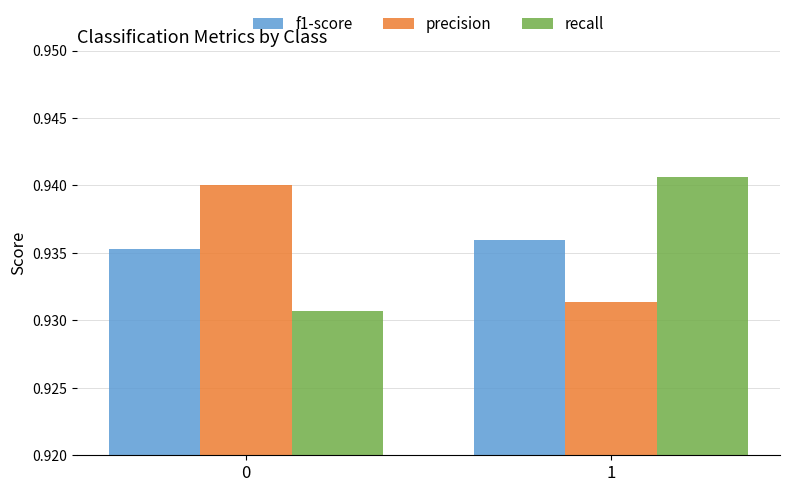

The value of recall at 1 is 0.4. True or false?

False